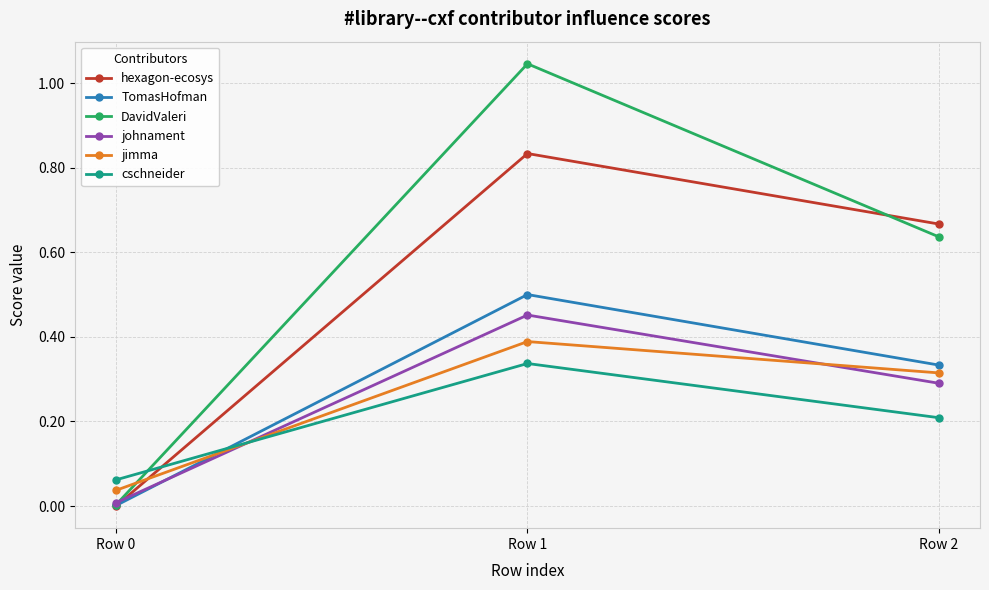

Is it true that johnament equals 0.3 at Row 2?

True